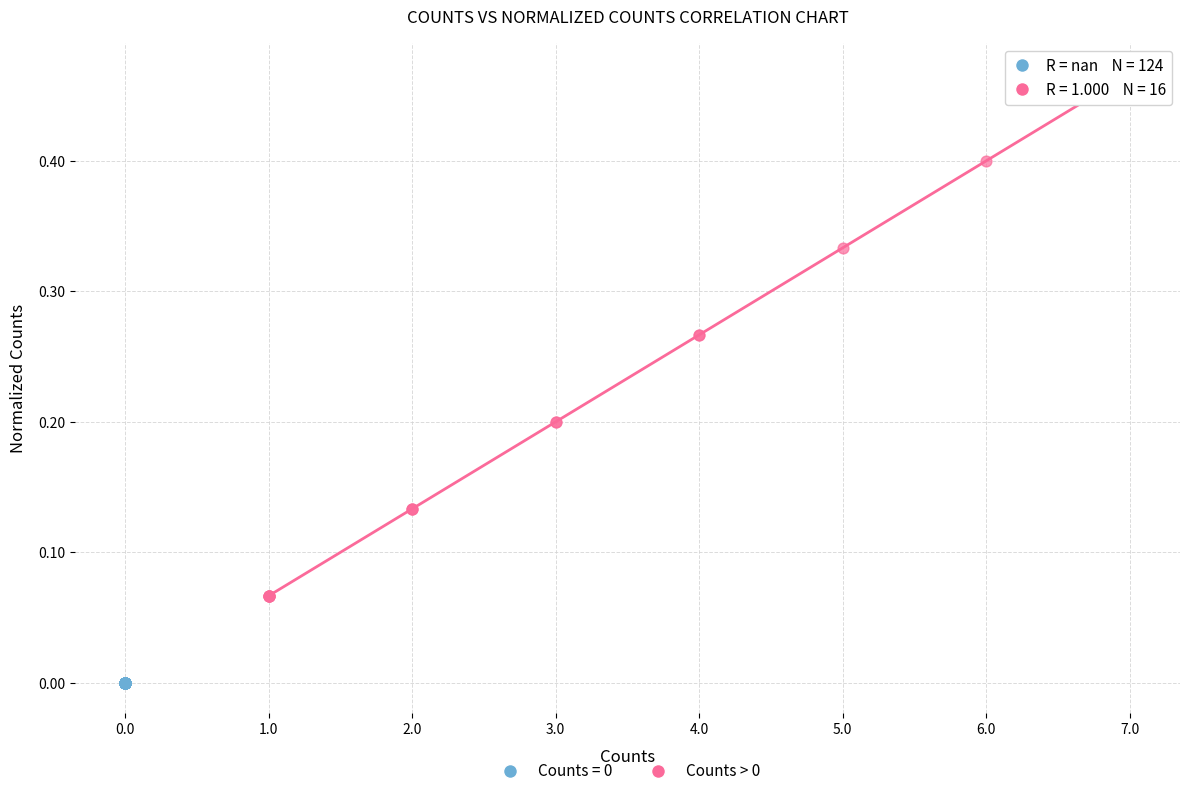

Which series contains the lowest Y value?

Counts = 0